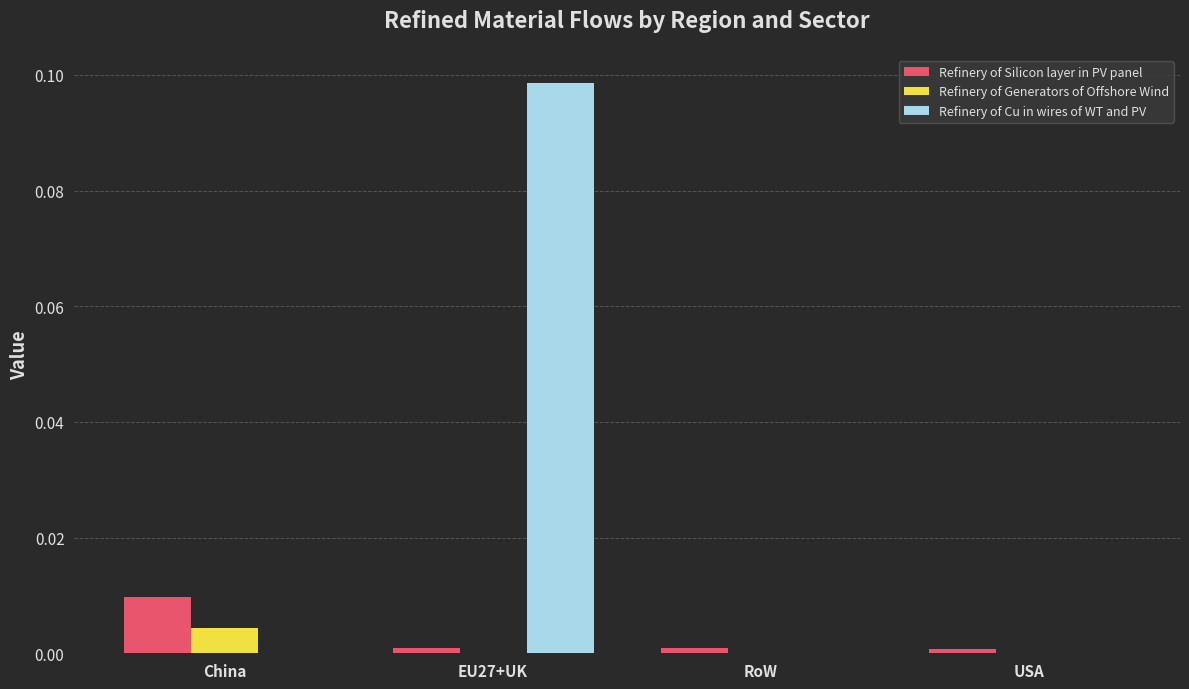

The value of Refinery of Cu in wires of WT and PV at RoW is 0.1. True or false?

False